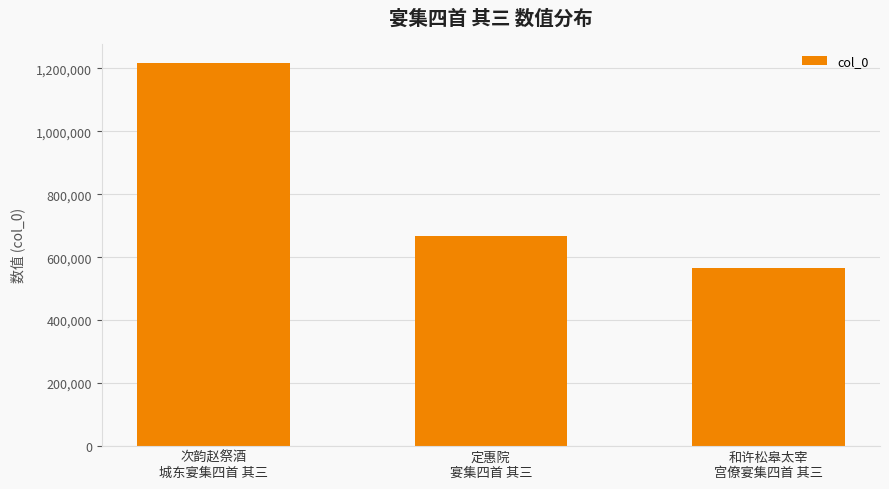

Reading left to right, what are all the values shown in this chart?

1217649	667926	564892